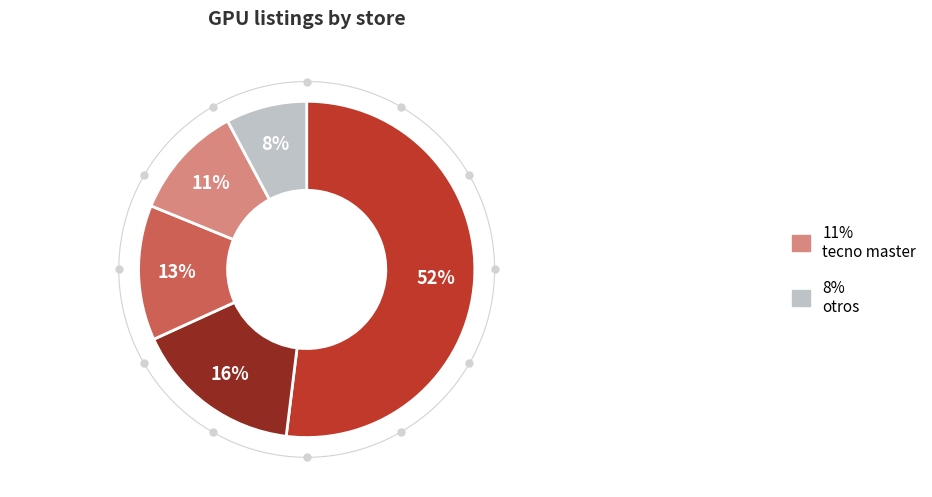

Is there a majority slice in this chart?

Yes